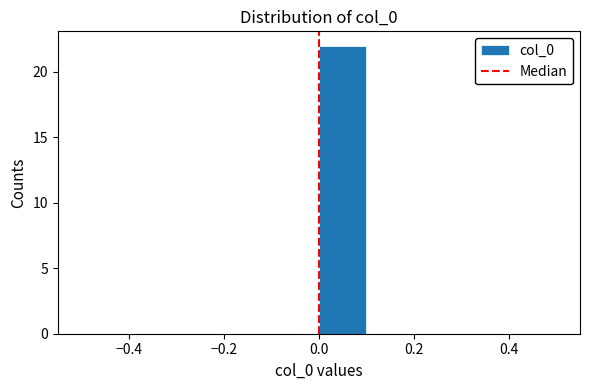

What is the height of the bar covering 0.0 to 0.1 on the x-axis? The values are not printed on the chart, so give them approximately, as read against the axis.

22